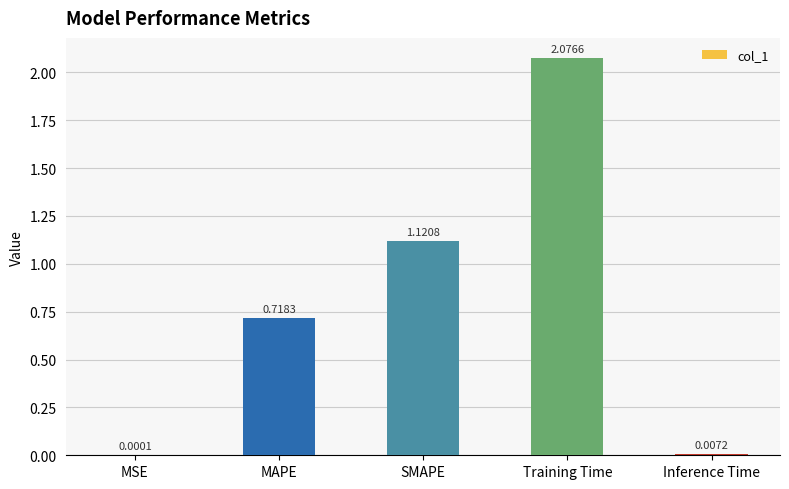

What is the sum of all values?

3.9